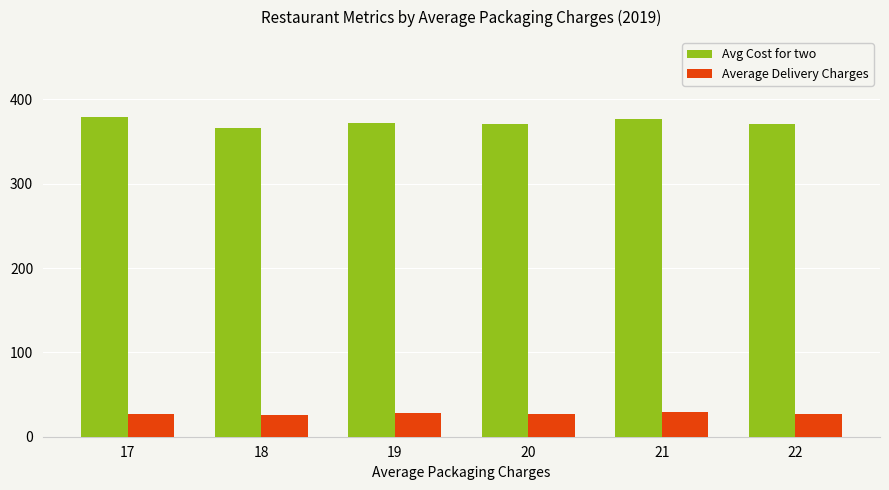

At how many categories does at least one series exceed 276?

6